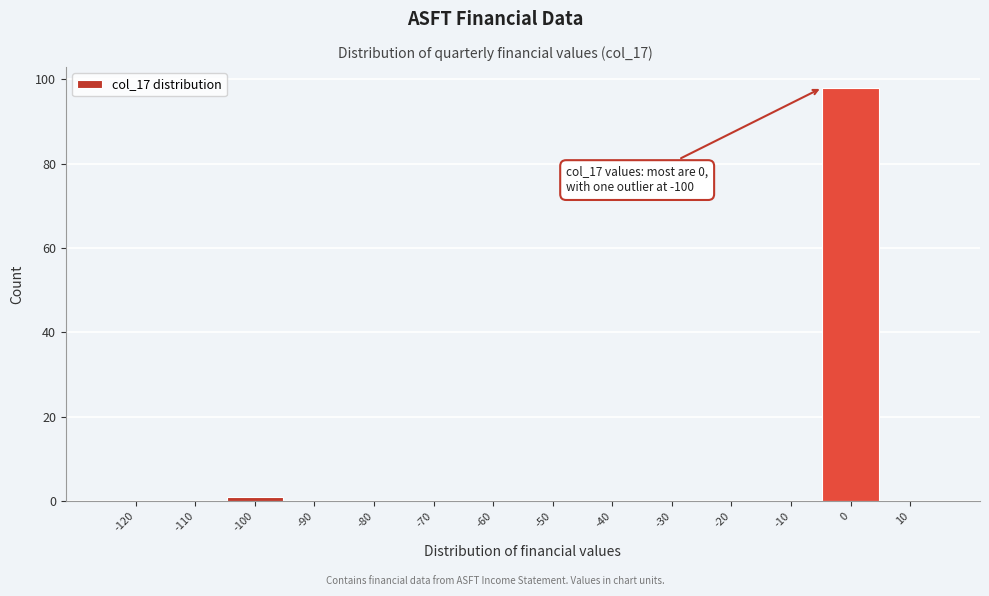

Reading left to right, what are all the values shown in this chart?

-120=0	-110=0	-100=1	-90=0	-80=0	-70=0	-60=0	-50=0	-40=0	-30=0	-20=0	-10=0	0=98	10=0